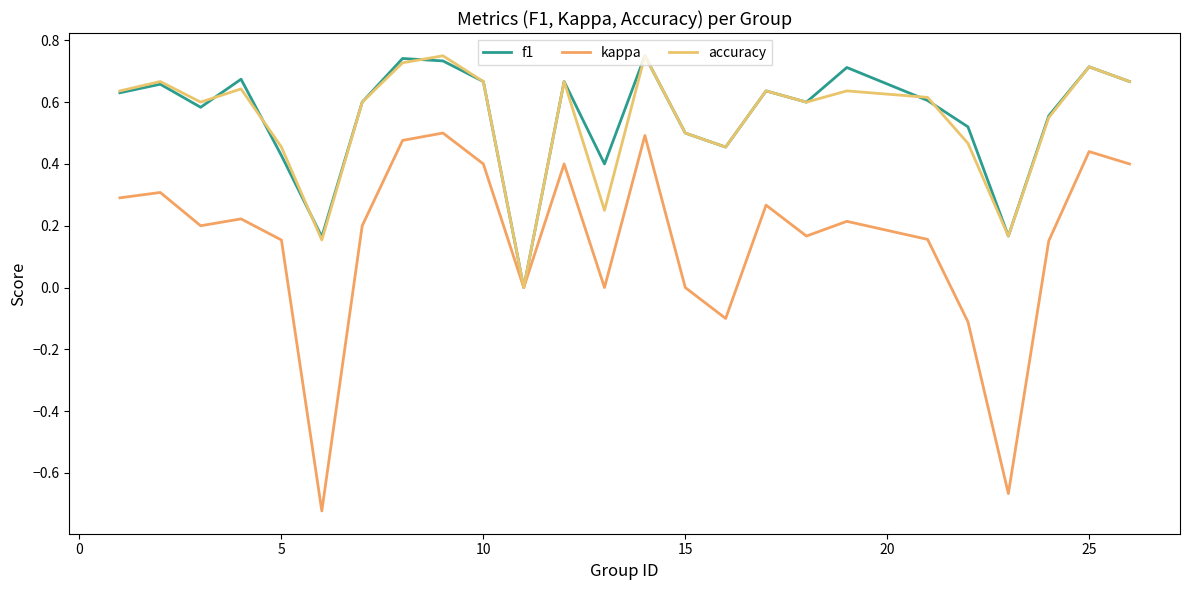

True or false: accuracy and kappa cross at least once.

False